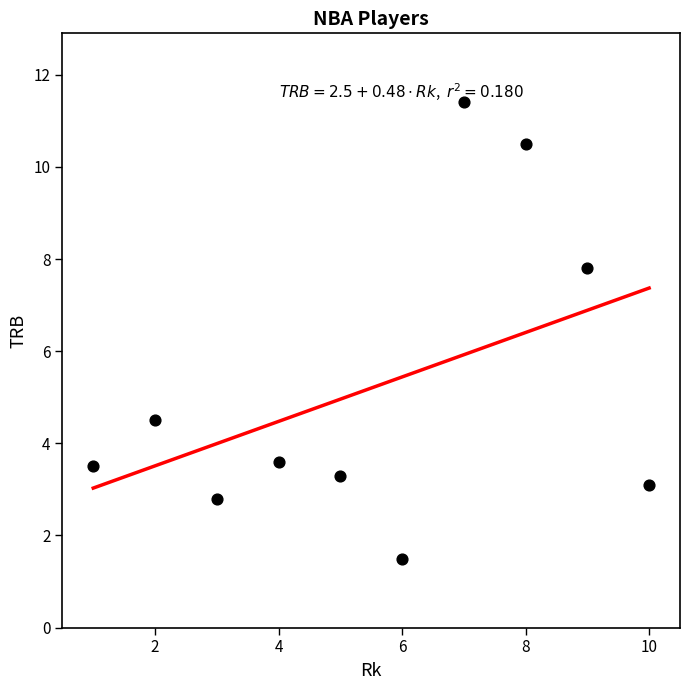

What Y value in the scatter plot is closest to 6?

4.5